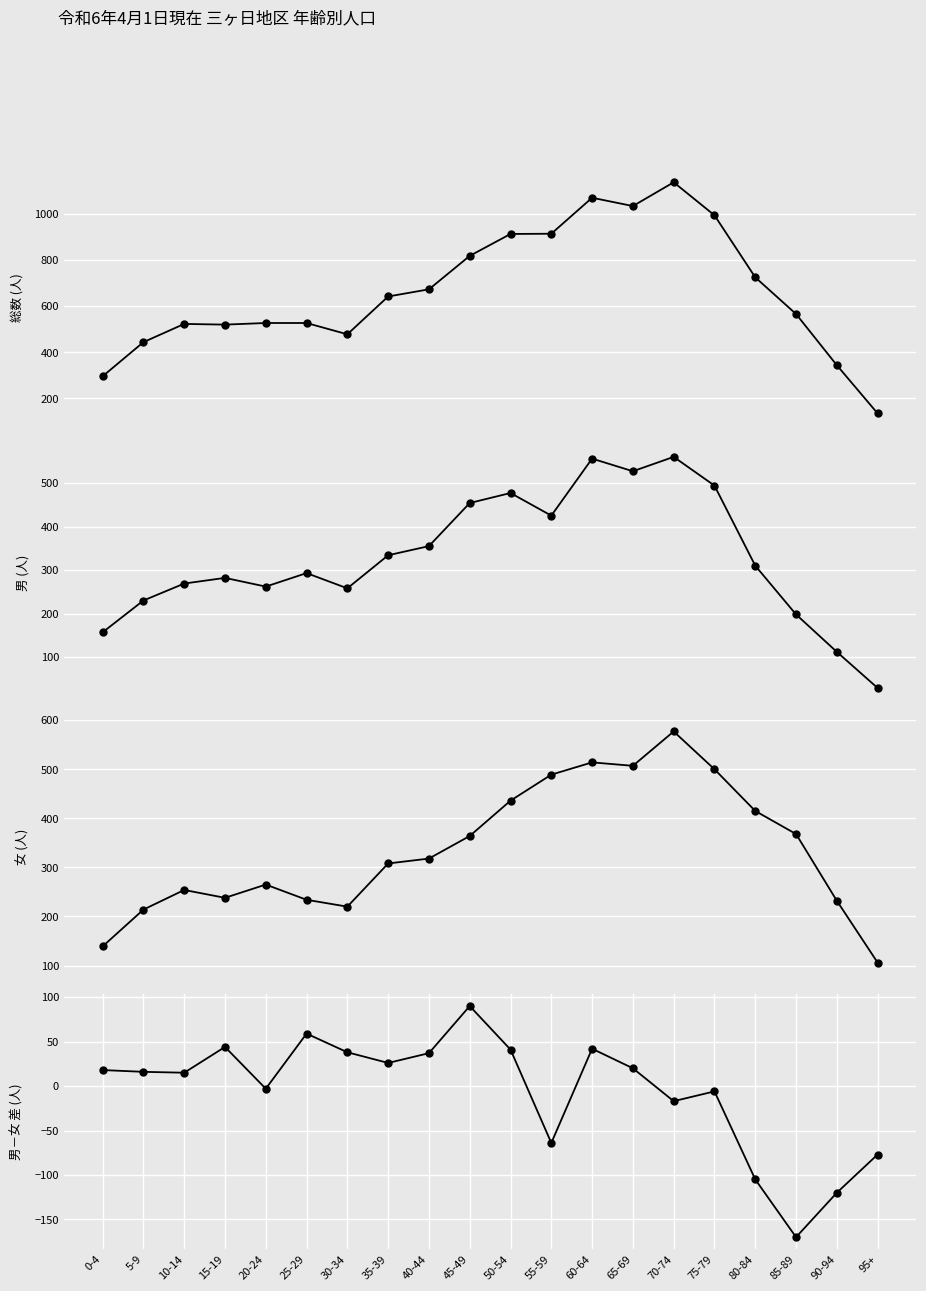

True or false: 女 and 男-女 差 intersect in this chart.

False